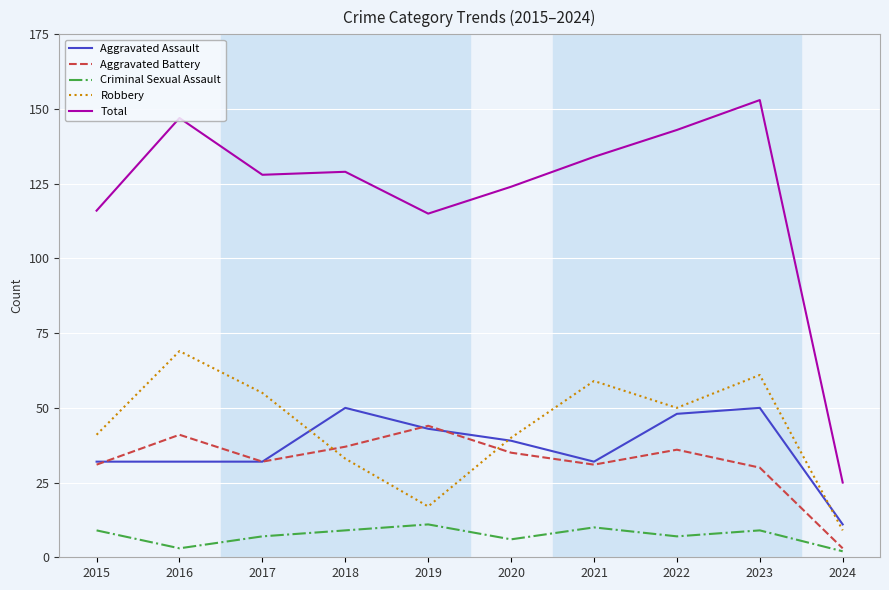

What is the sum of all Robbery values?

434